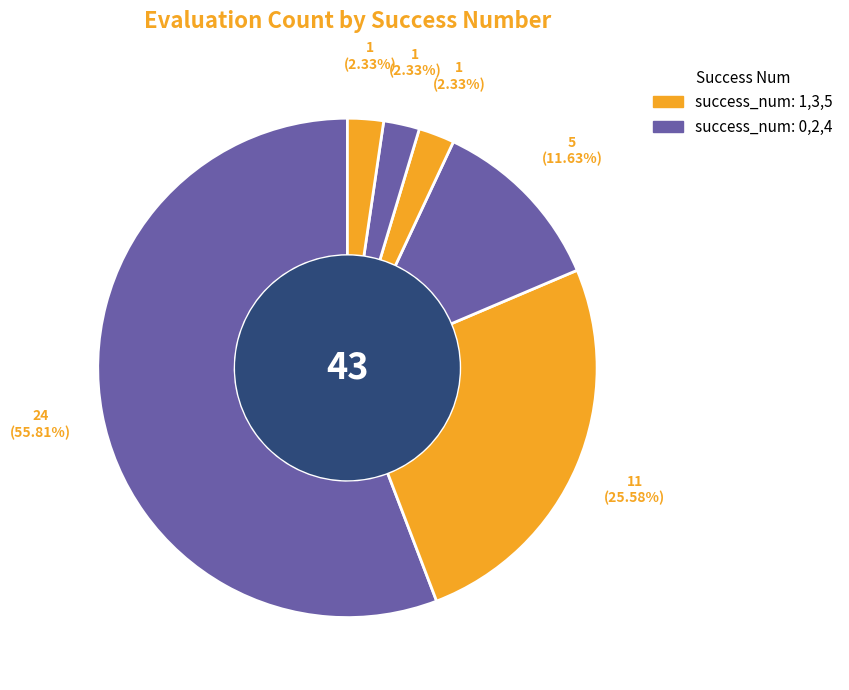

How many segments does this pie chart have?

6